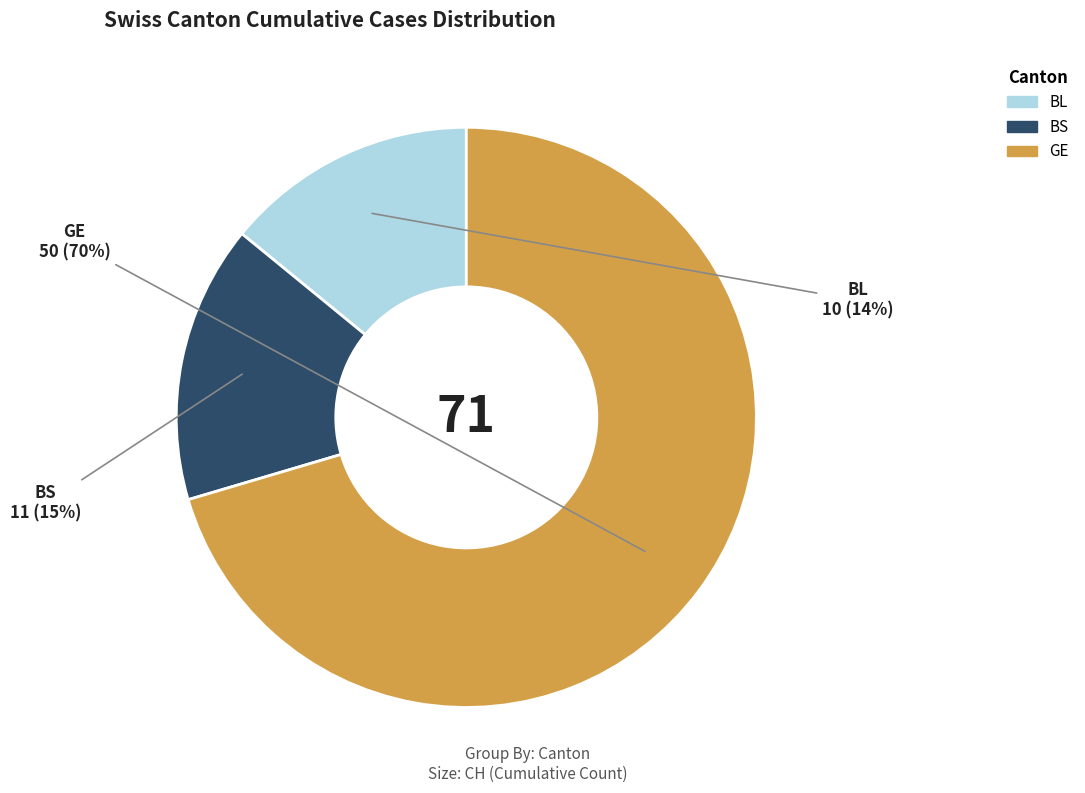

To the nearest percent, what is the average slice percentage?

33%